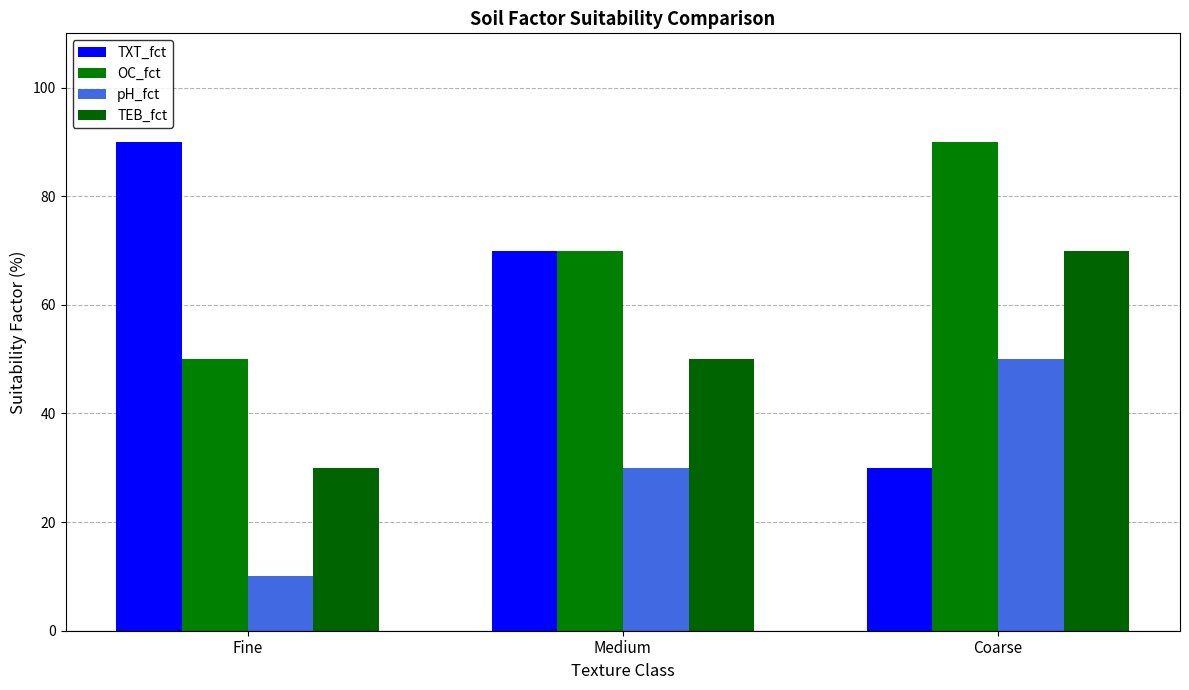

What is the approximate value of OC_fct at Medium, to the nearest 5?

70